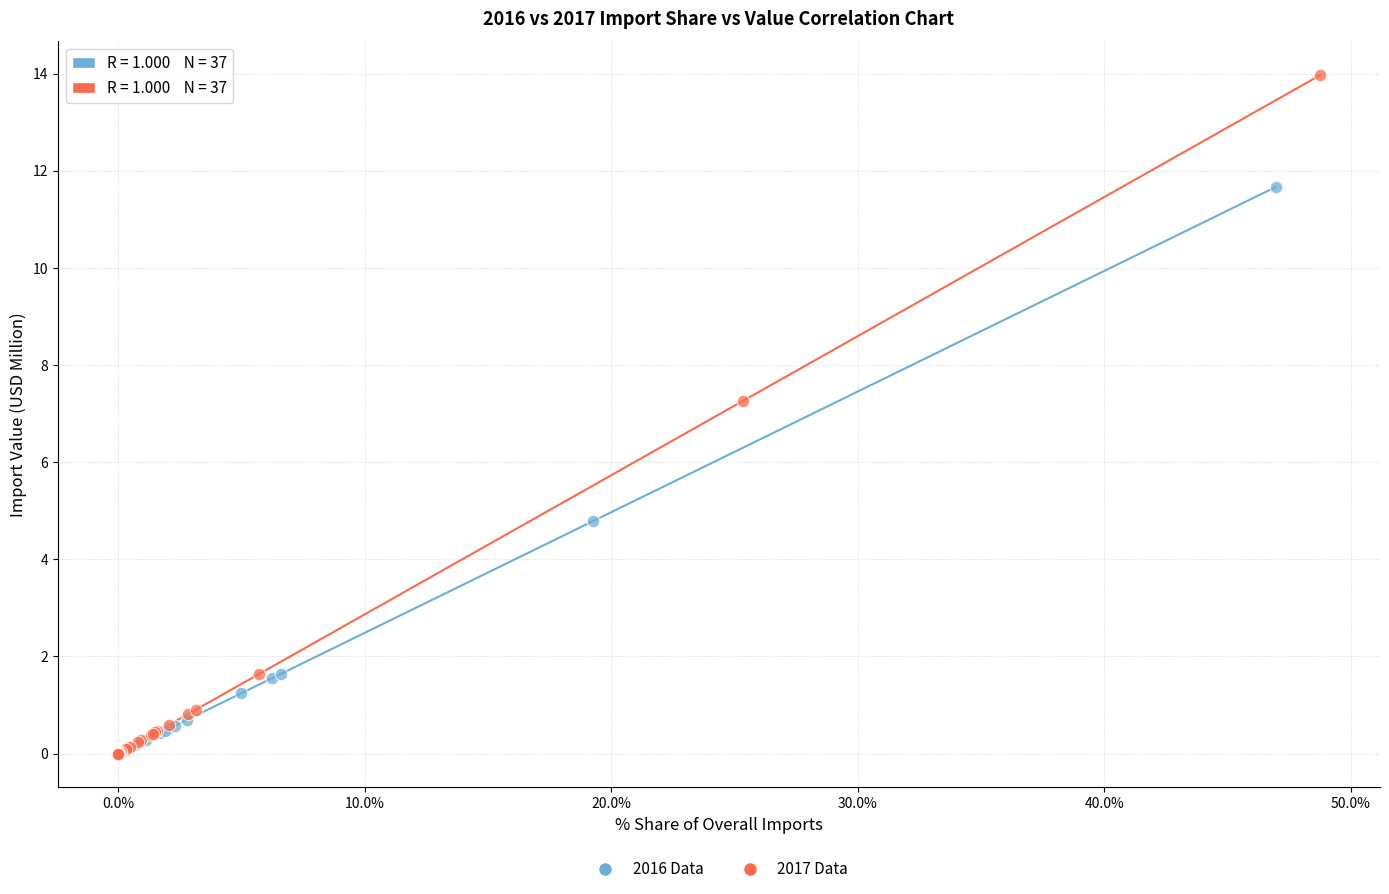

What are all the series names shown in the legend?

2016 Data, 2017 Data